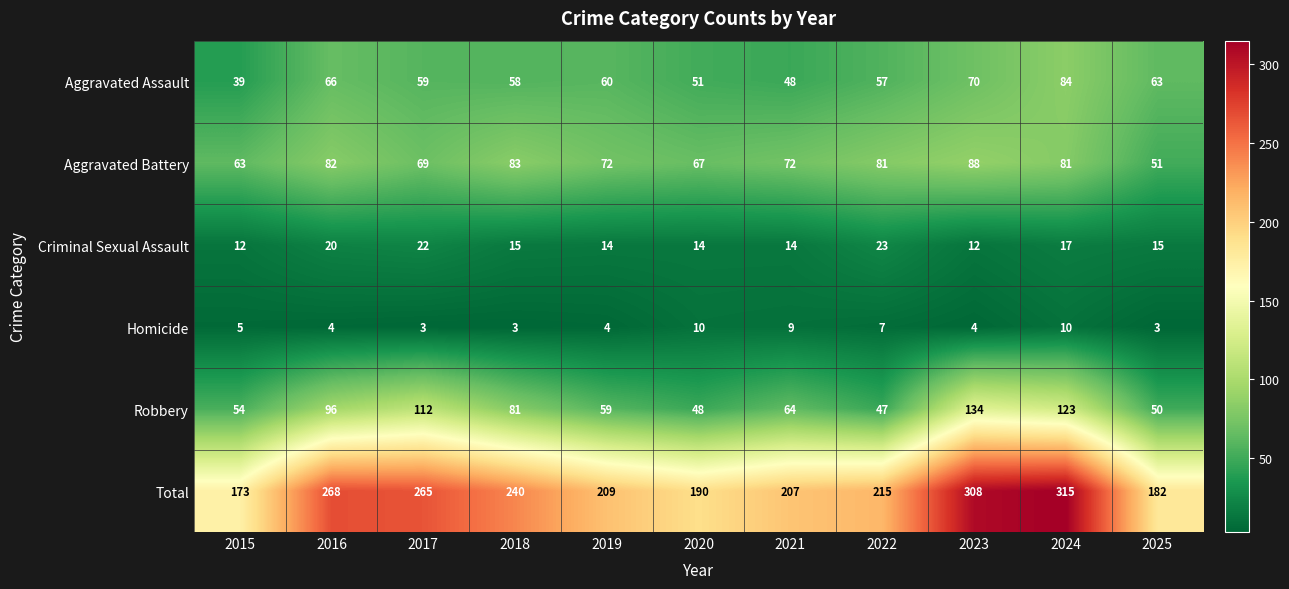

At which category is the sum across all series the highest?

2024